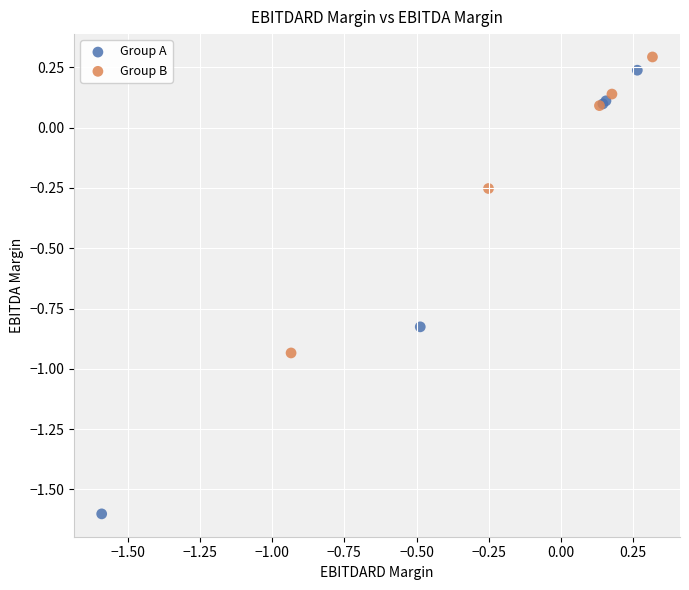

Which series contains the highest Y value?

Group B